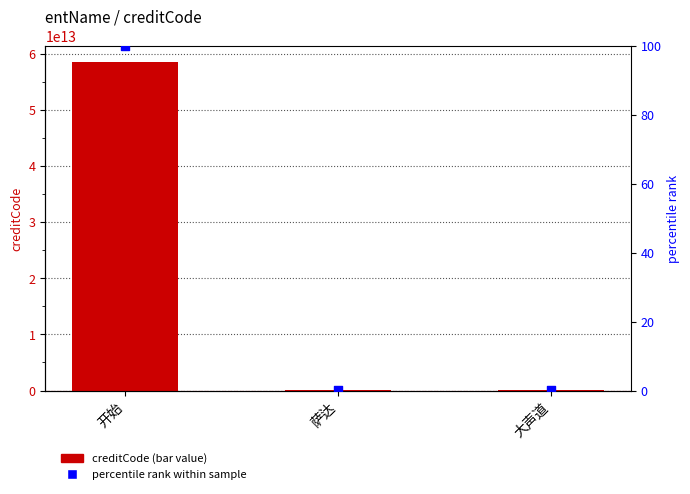

Which series has the widest spread of Y values?

creditCode